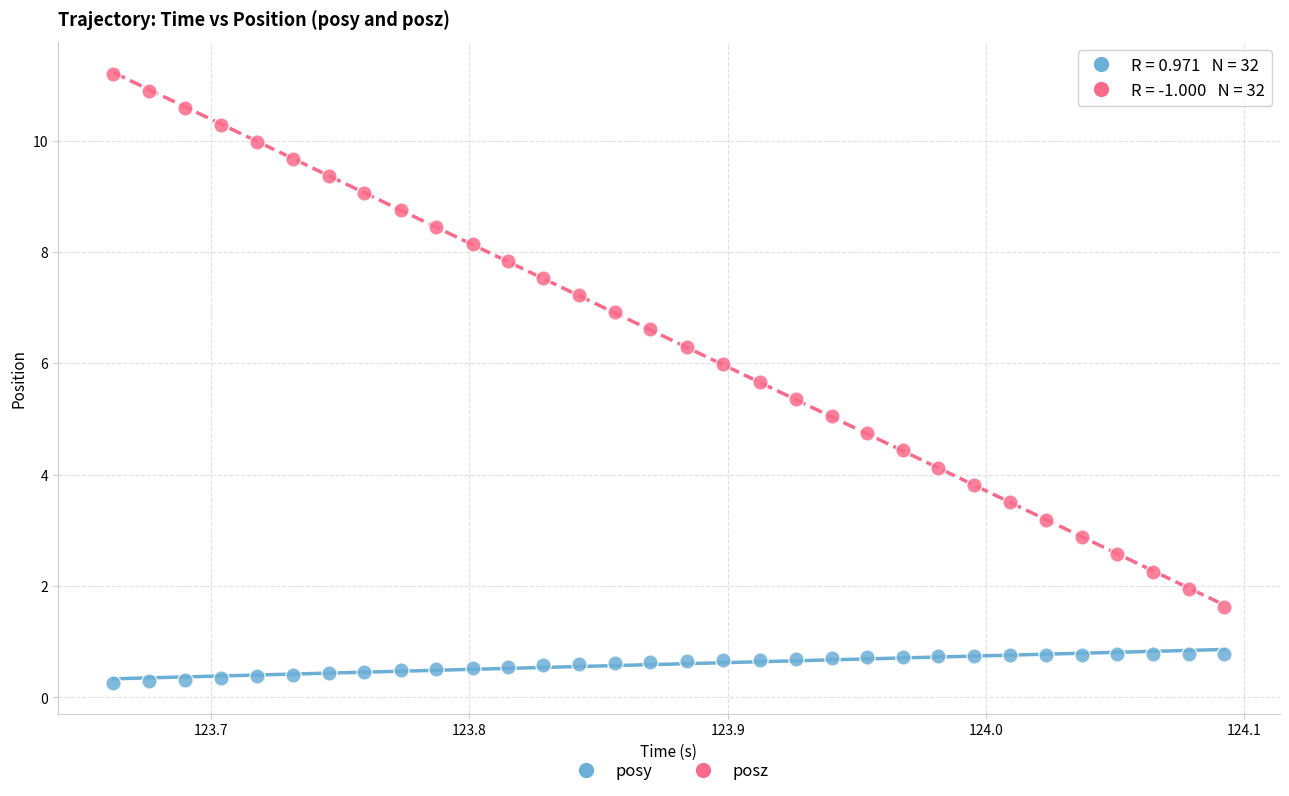

What are all the series names shown in the legend?

posy, posz